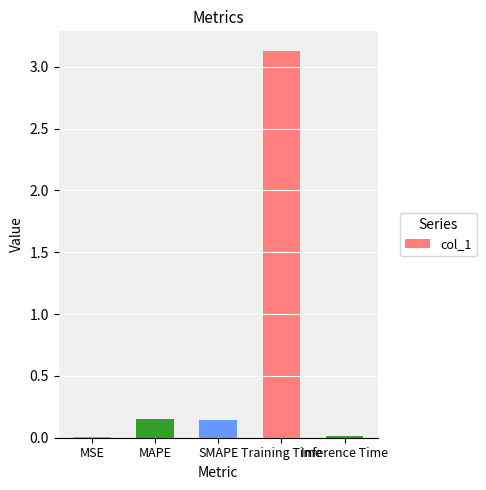

What is the sum of all values?

3.4